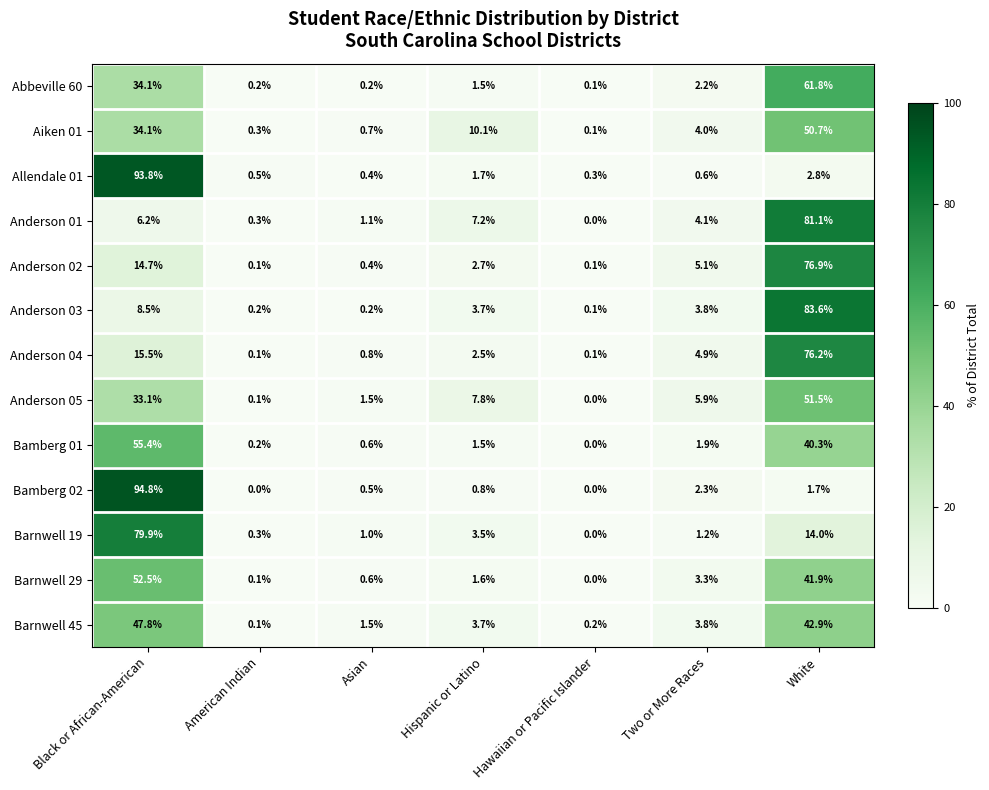

What is the total value across all series at Asian?

9.5